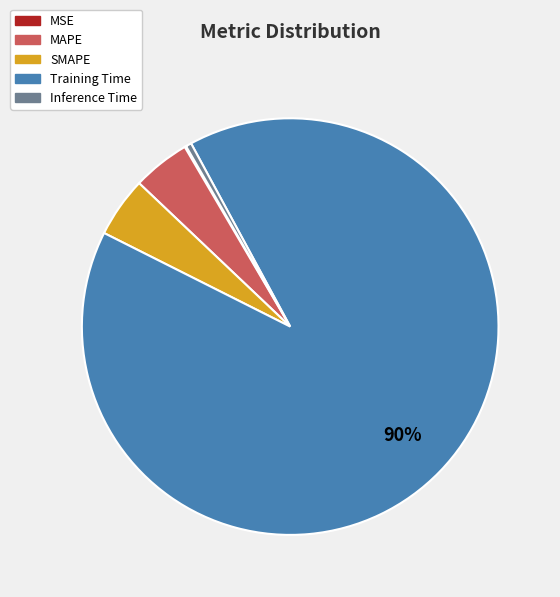

To the nearest percent, what is the combined percentage of Inference Time and Training Time?

91%